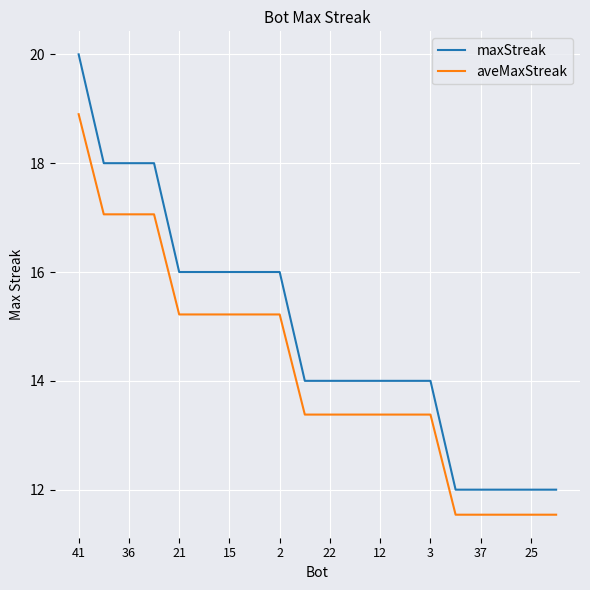

Which series has the largest total across all categories?

maxStreak